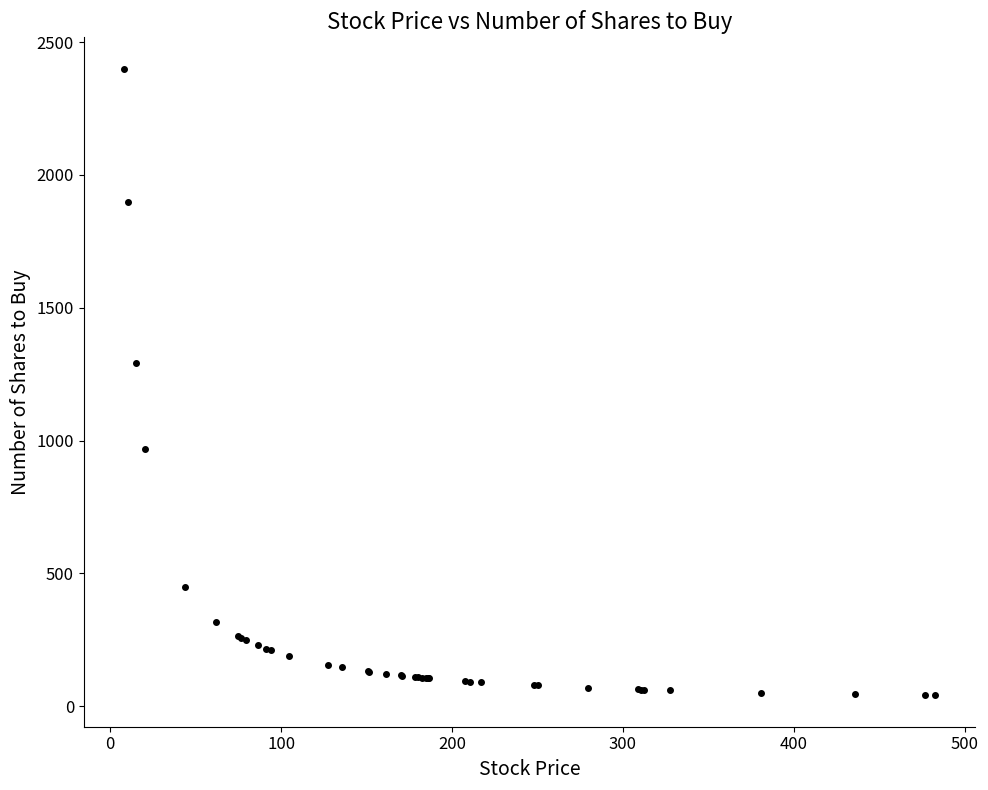

What Y value in the scatter plot is closest to 1220?

1291